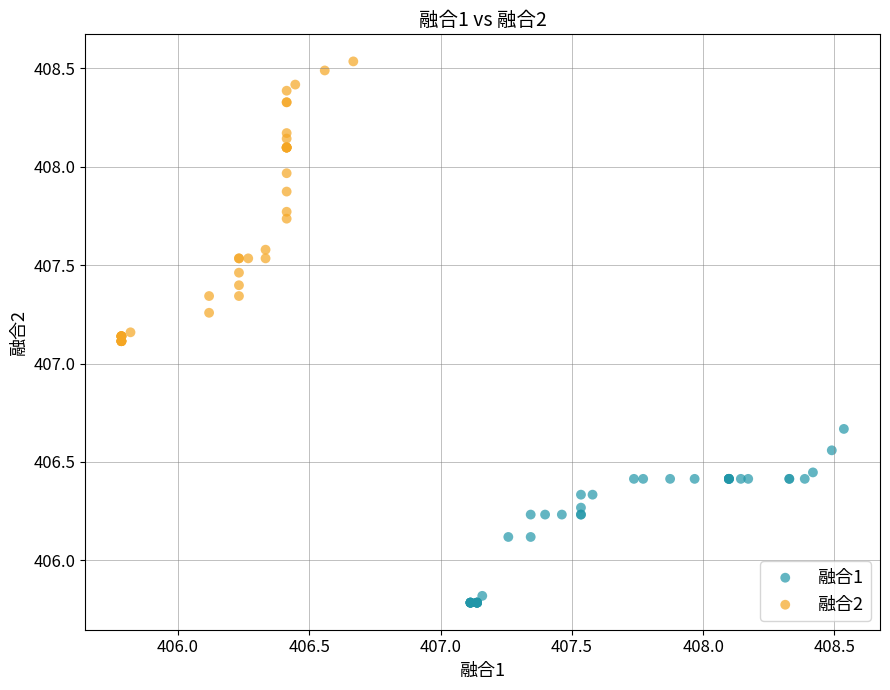

Which series reaches the minimum Y coordinate?

融合1